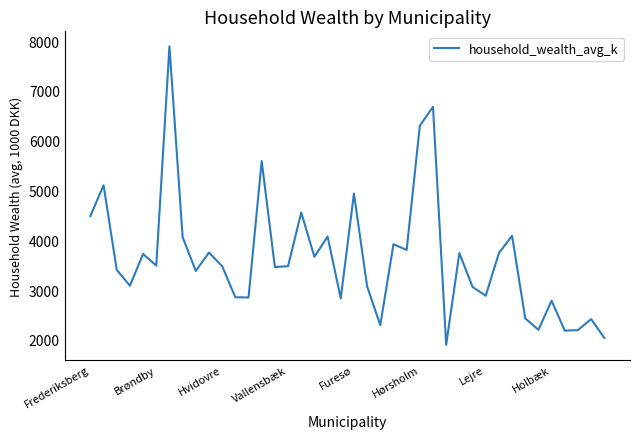

How many interior local valleys (lower than both neighbors) does the data have?

13